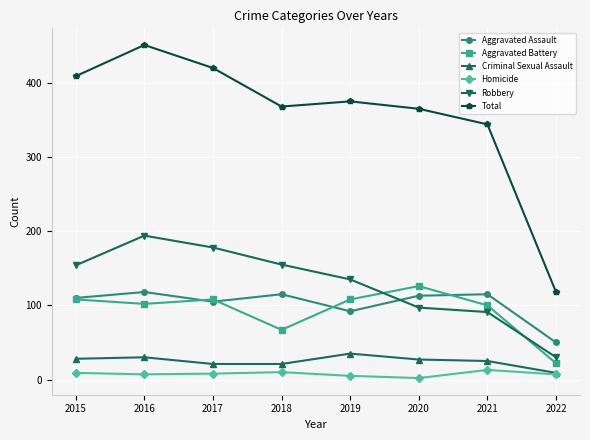

Is it true that Homicide equals 7 at 2016?

True